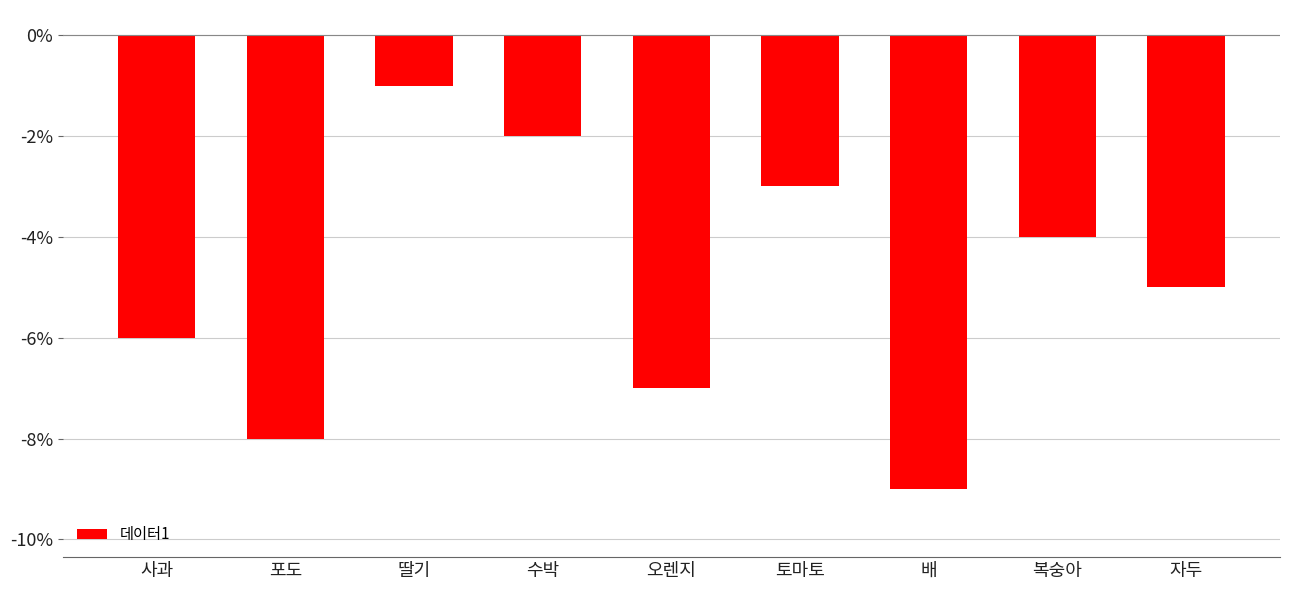

What is the value of the 8th bar from the left?

-4